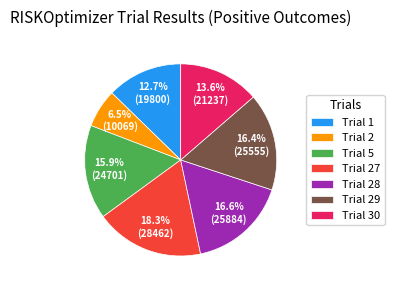

Which category has the biggest portion of the pie?

Trial 27